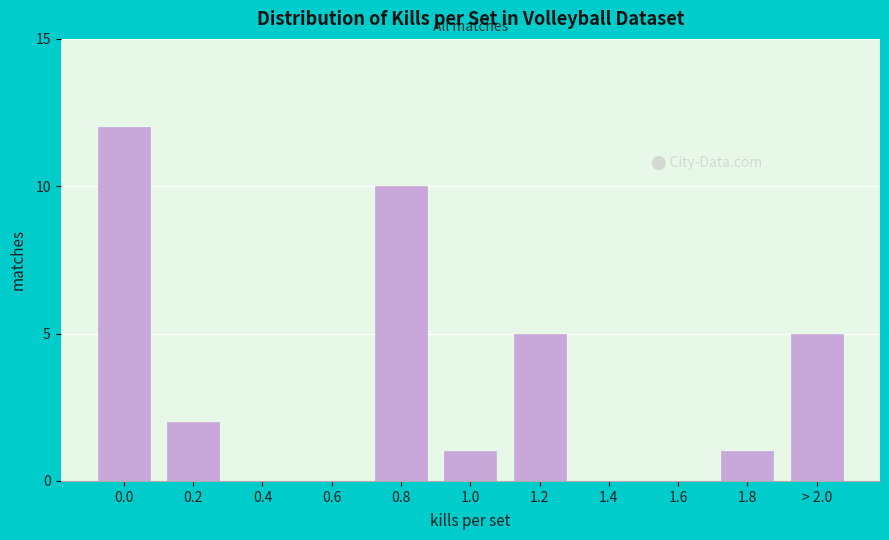

Reading left to right, what are all the values shown in this chart?

0.0=12	0.2=2	0.4=0	0.6=0	0.8=10	1.0=1	1.2=5	1.4=0	1.6=0	1.8=1	> 2.0=5